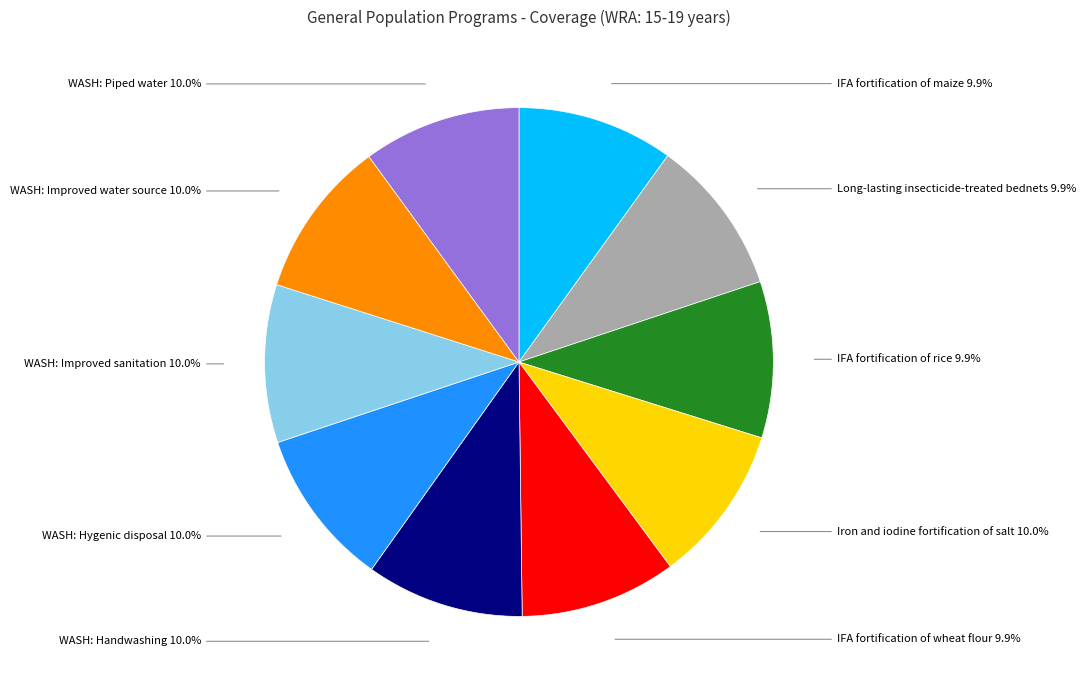

To the nearest percent, what is the average slice percentage?

10%